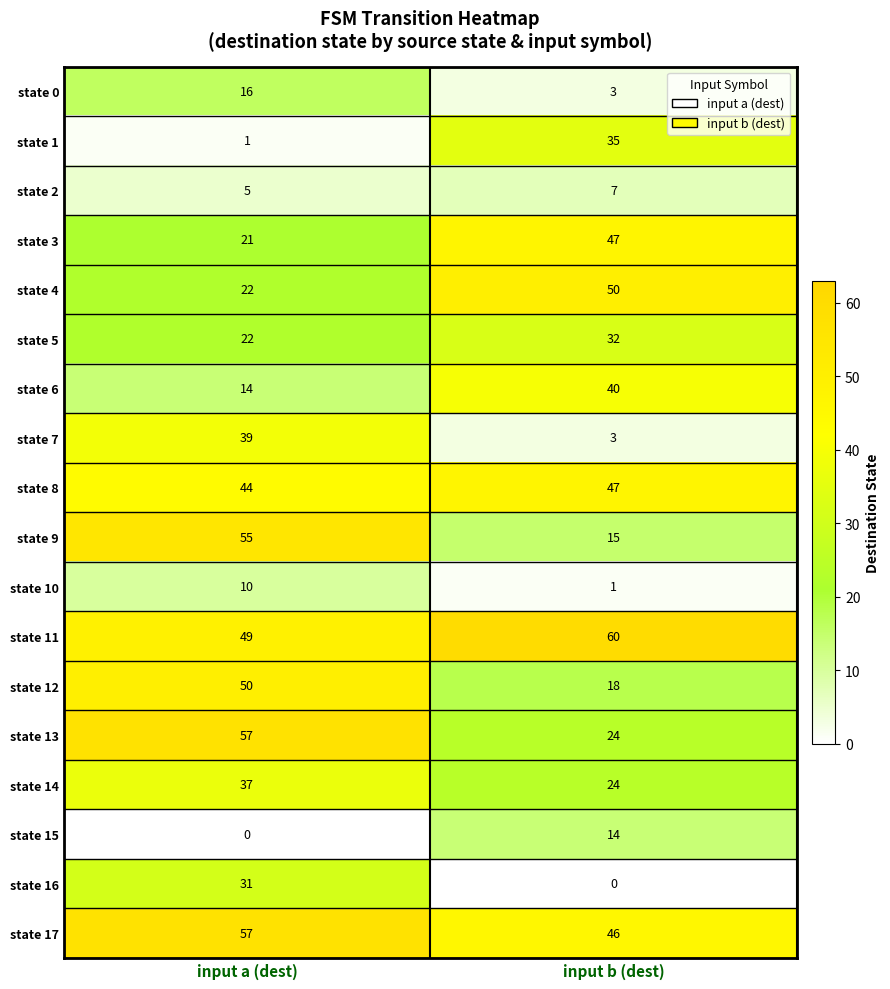

The state 6 series shows 40 at input b (dest). True or false?

True